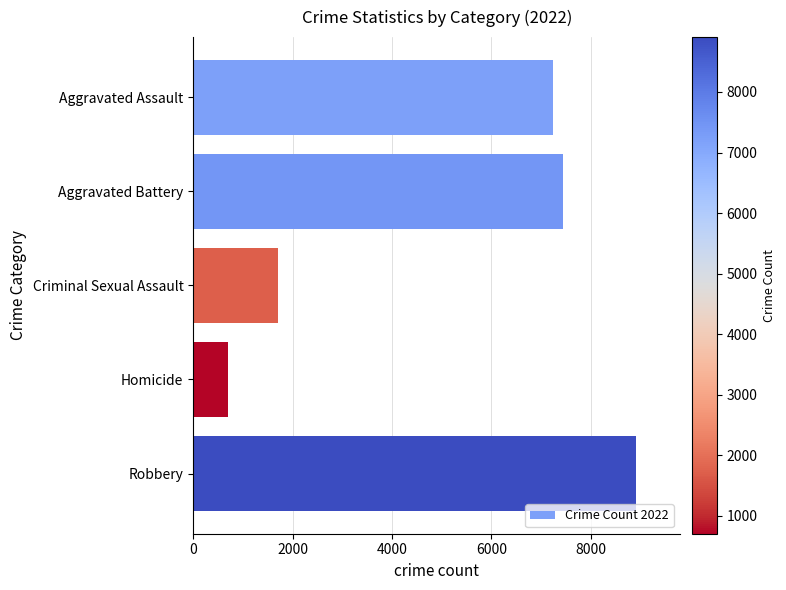

At which category does the chart reach its minimum across all series?

Homicide